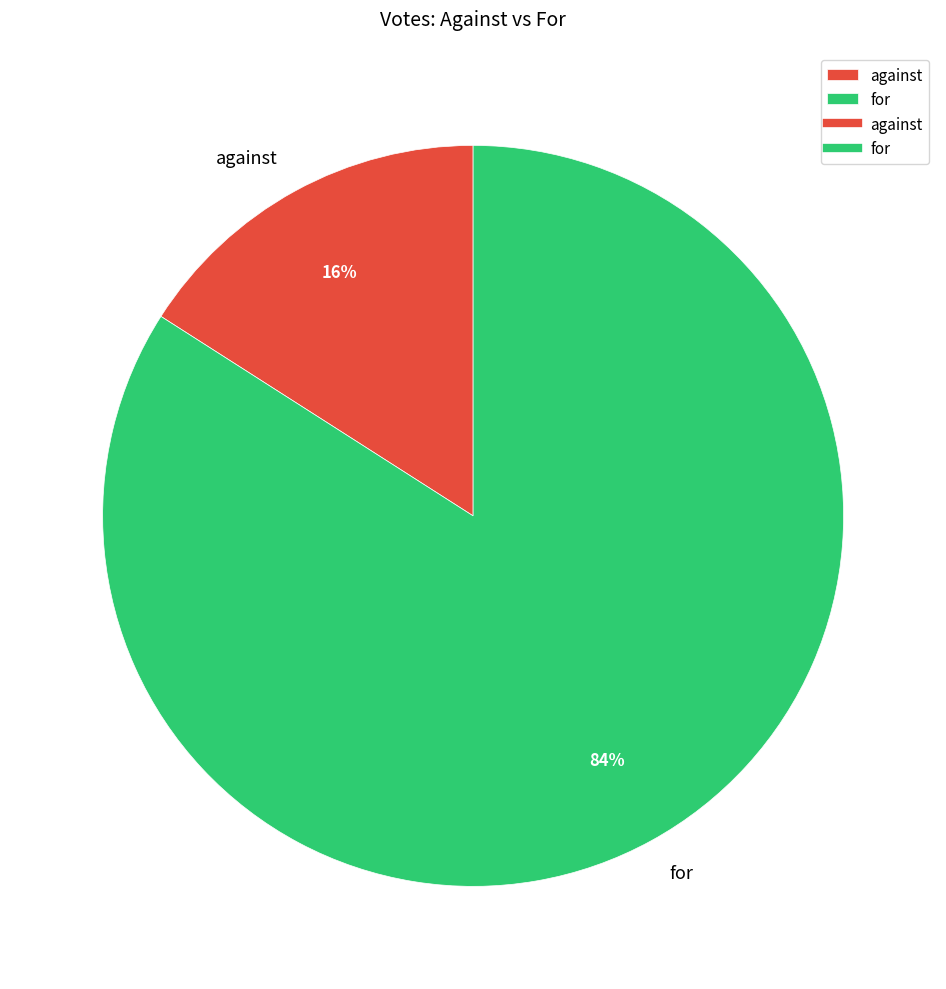

To the nearest percent, what percentage of the pie is for?

84%